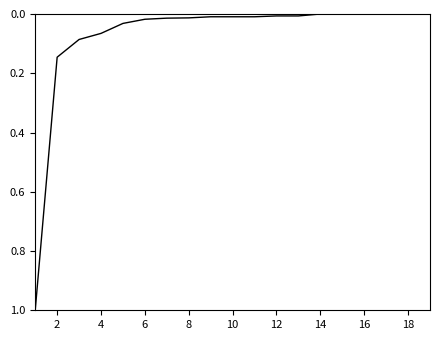

How many lines are shown in the chart?

1